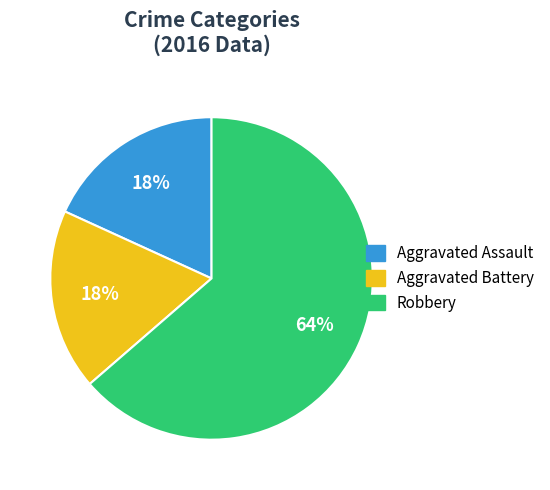

Approximately how many times larger is the value at Aggravated Battery compared to Aggravated Assault?

1.0